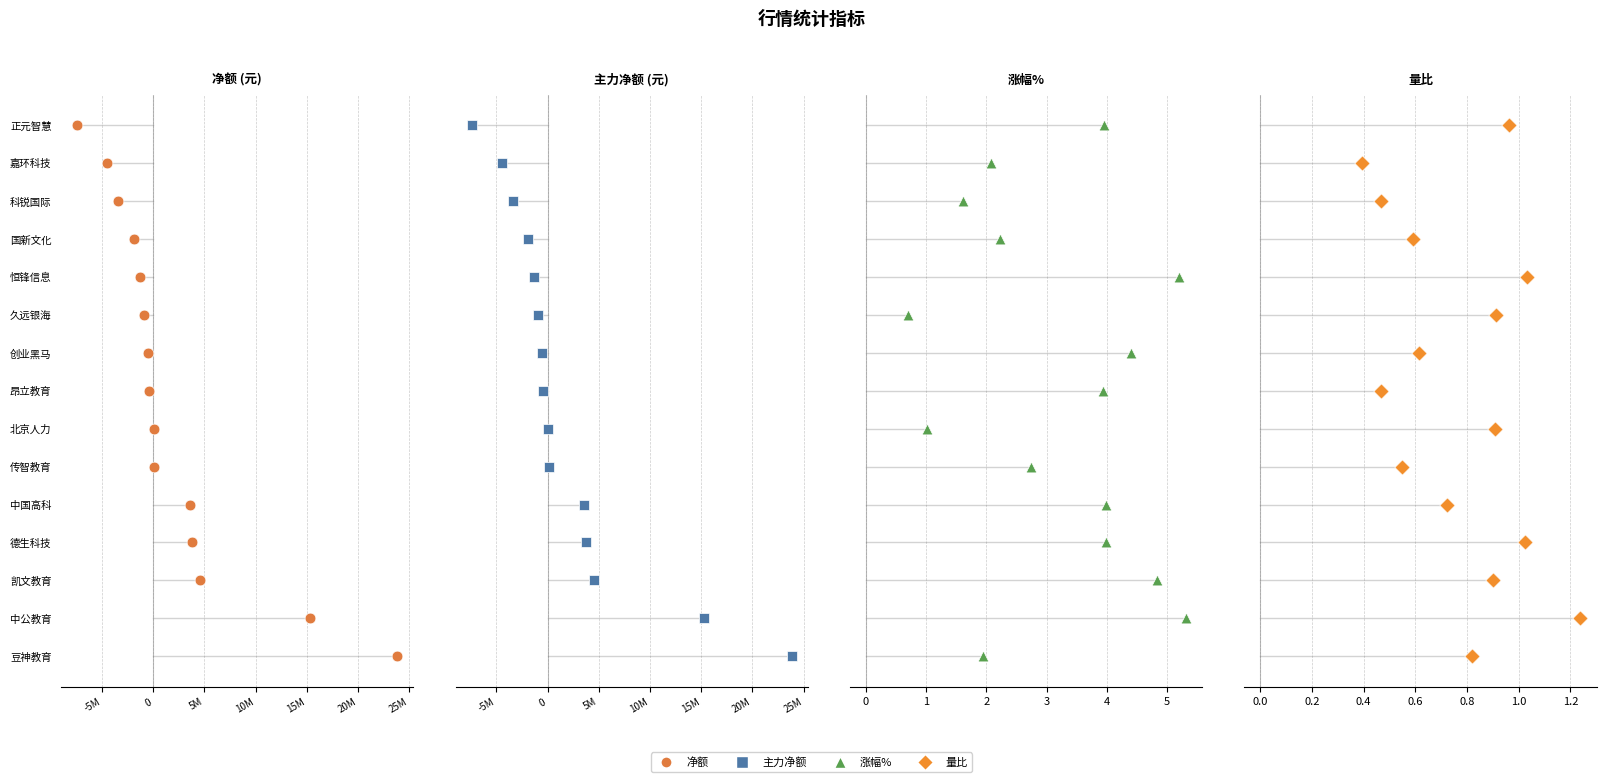

Which series has the largest total across all categories?

净额